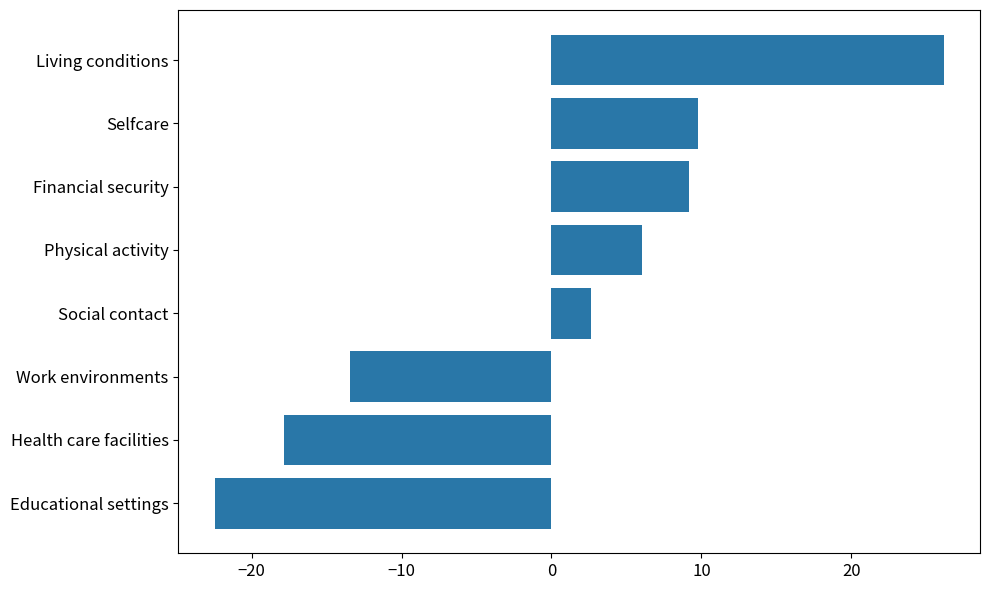

What is the difference between the second highest and minimum values?

32.2